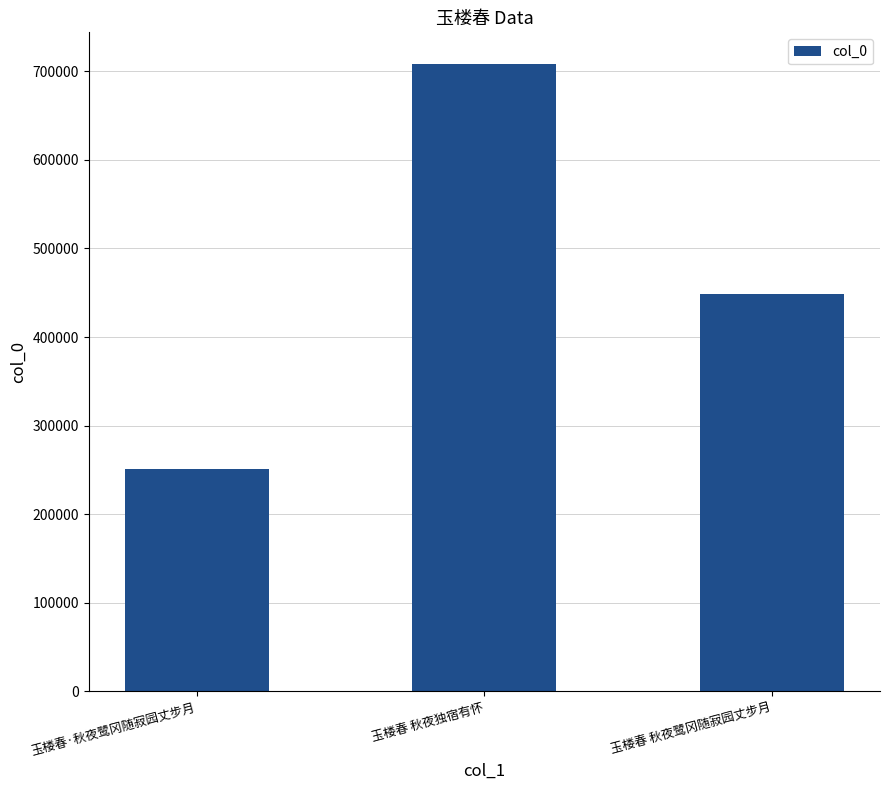

List the labels in order of value, largest first.

玉楼春 秋夜独宿有怀, 玉楼春 秋夜鹭冈随寂园丈步月, 玉楼春·秋夜鹭冈随寂园丈步月